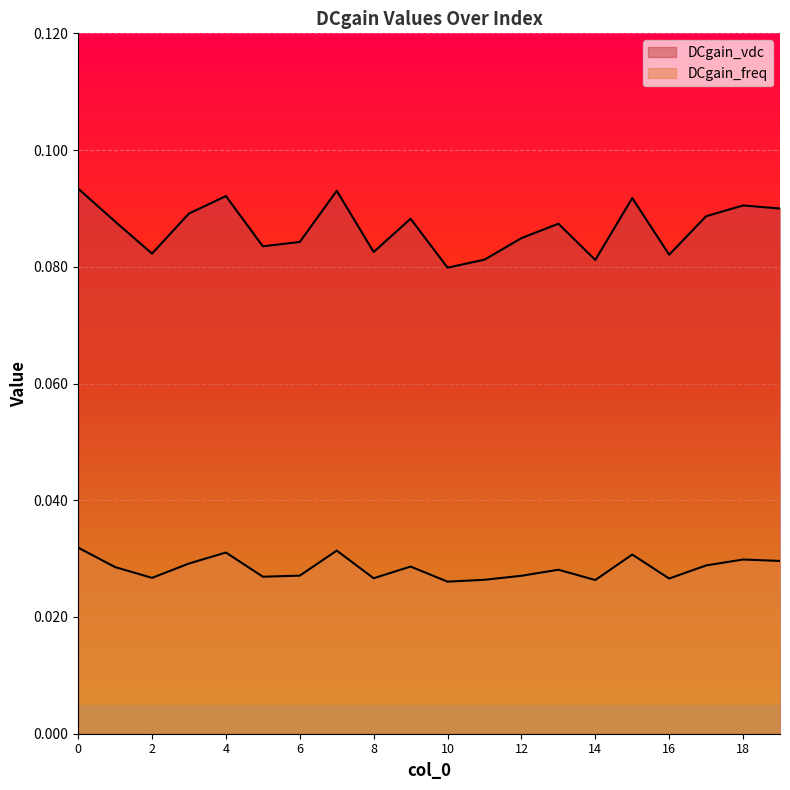

True or false: DCgain_vdc and DCgain_freq cross at least once.

False